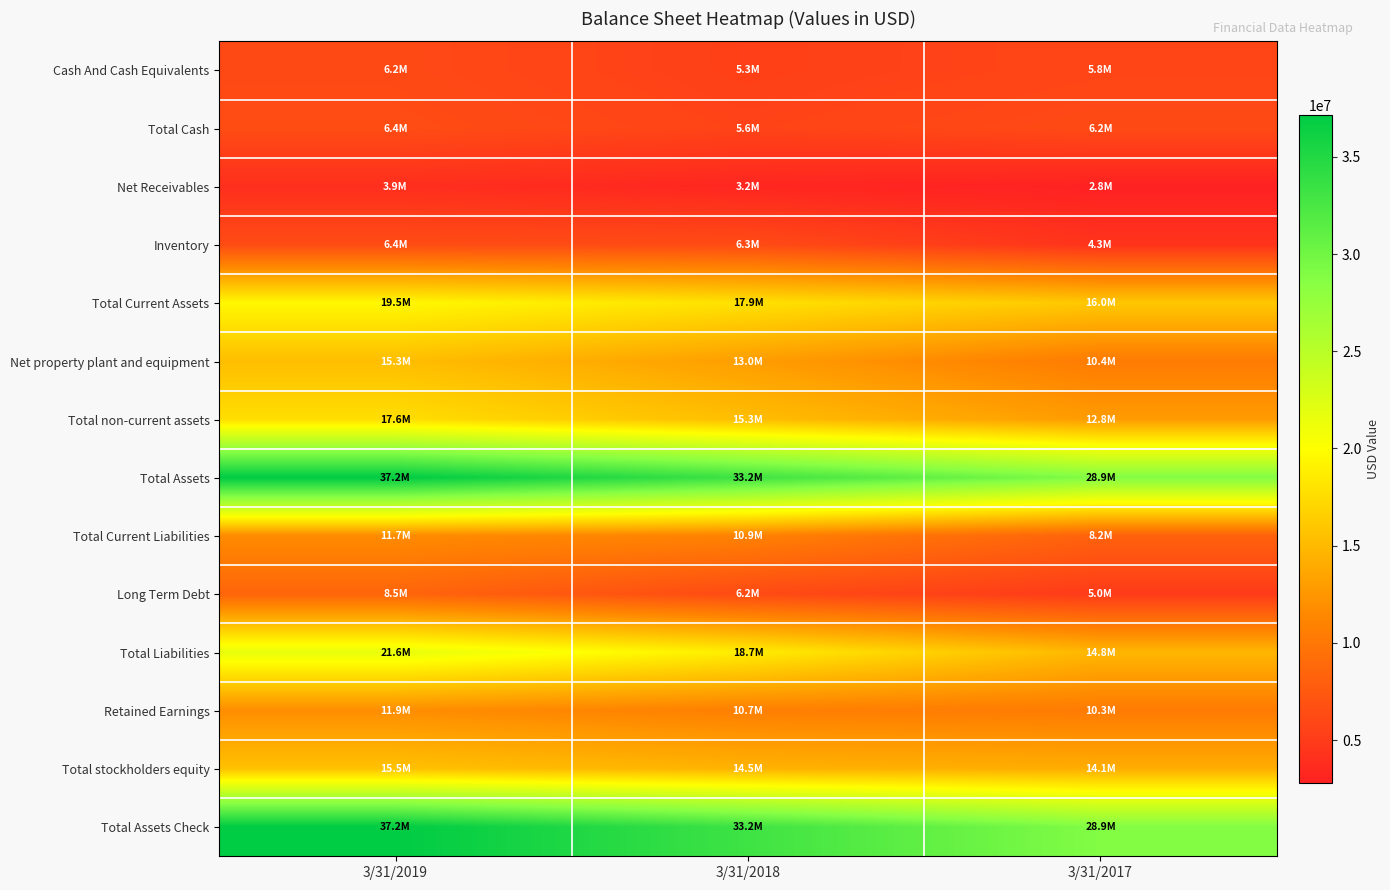

What is the total value across all series at 3/31/2018?

194038805